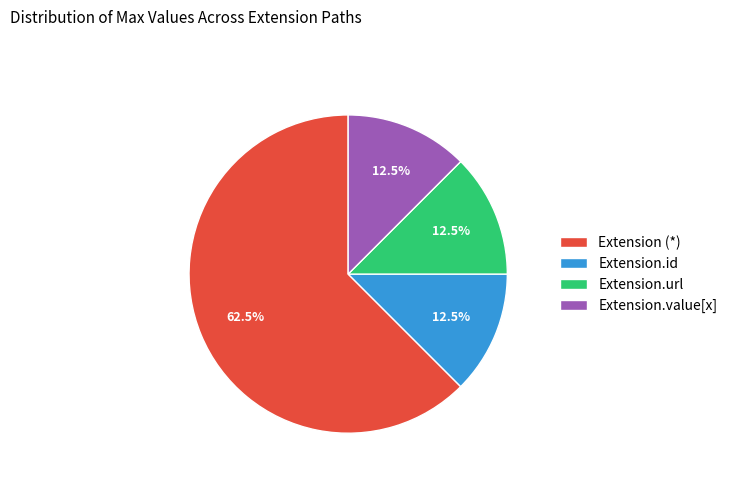

Combined, do Extension.id and Extension.url account for over 50%?

No